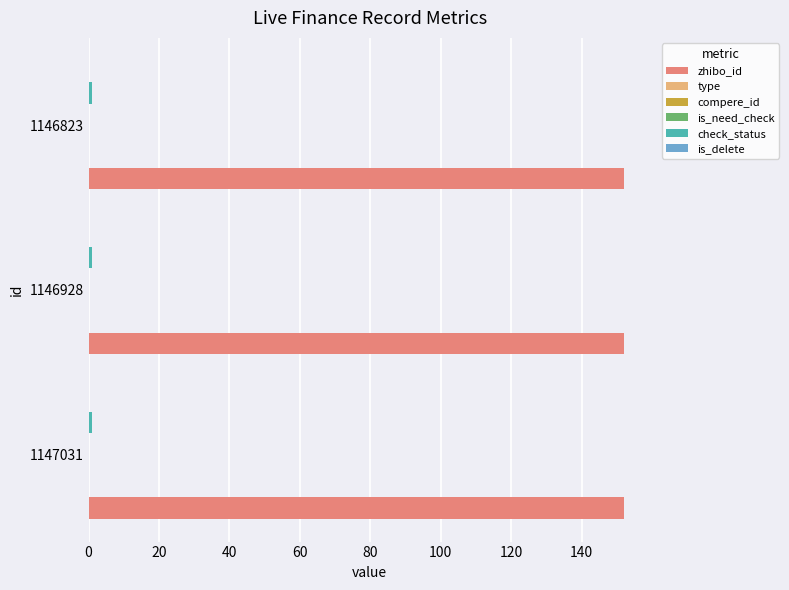

The value of is_need_check at 1146823 is 0. True or false?

True